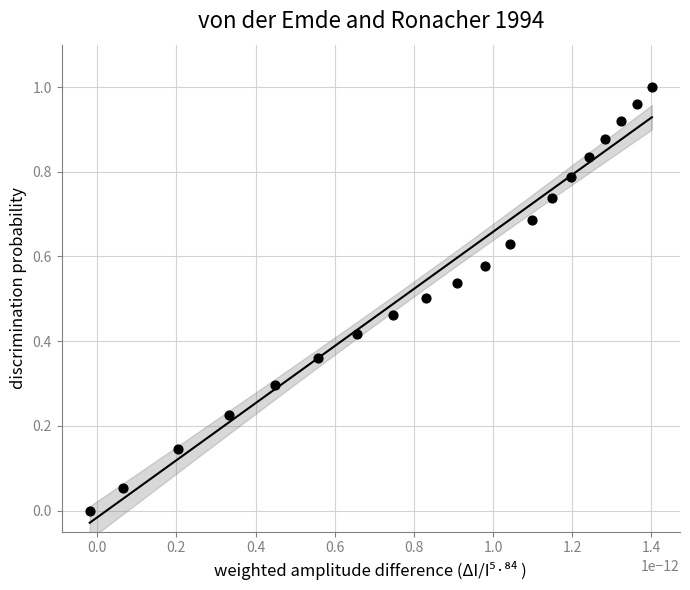

How many data points are displayed?

20